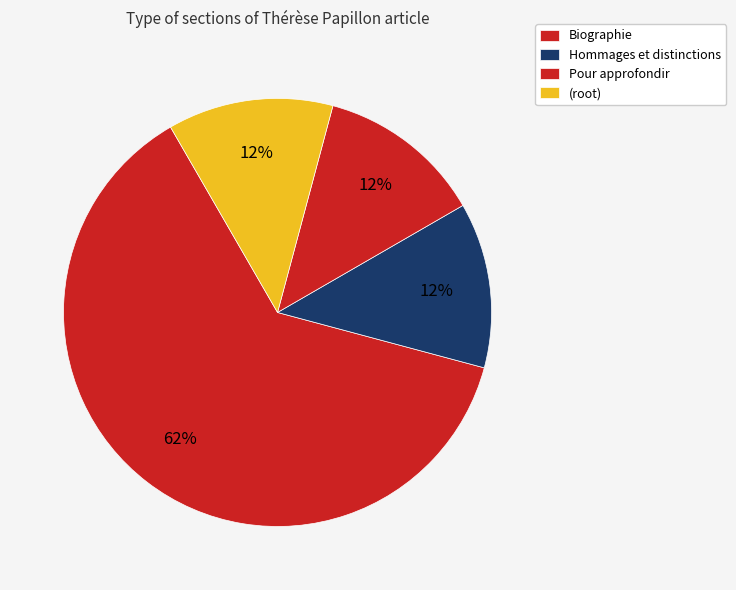

To the nearest percent, what portion does Hommages et distinctions represent?

12%